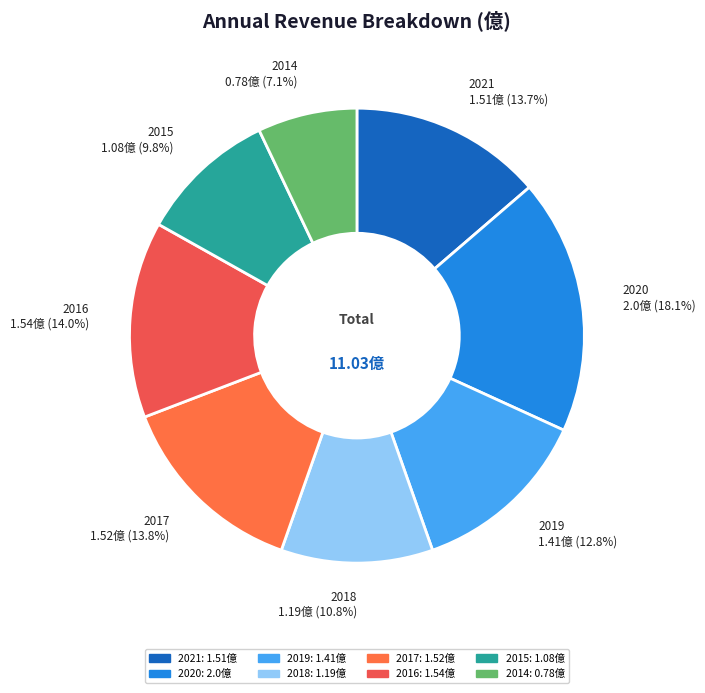

What is the smallest slice in the pie chart?

2014